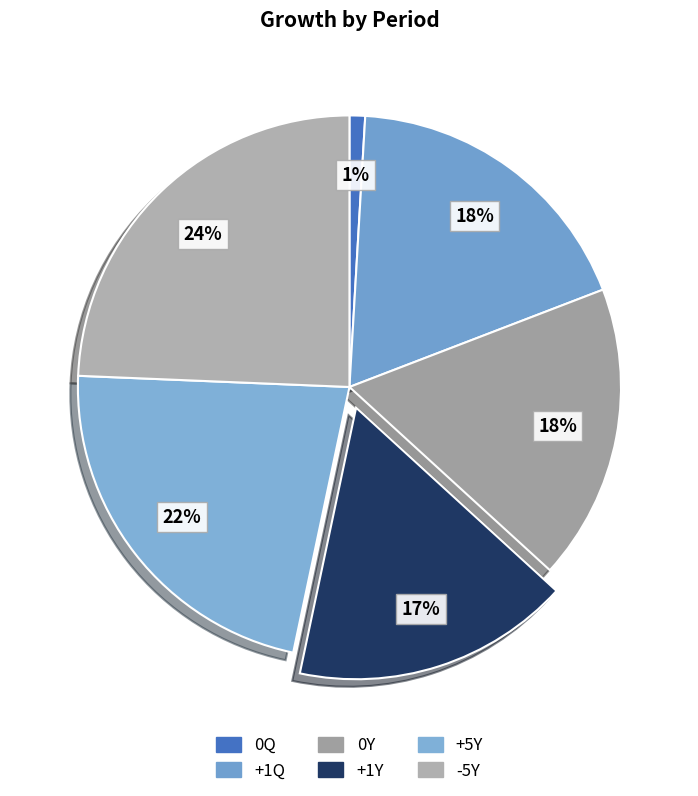

To the nearest percent, what percentage of the pie is +5Y?

22%